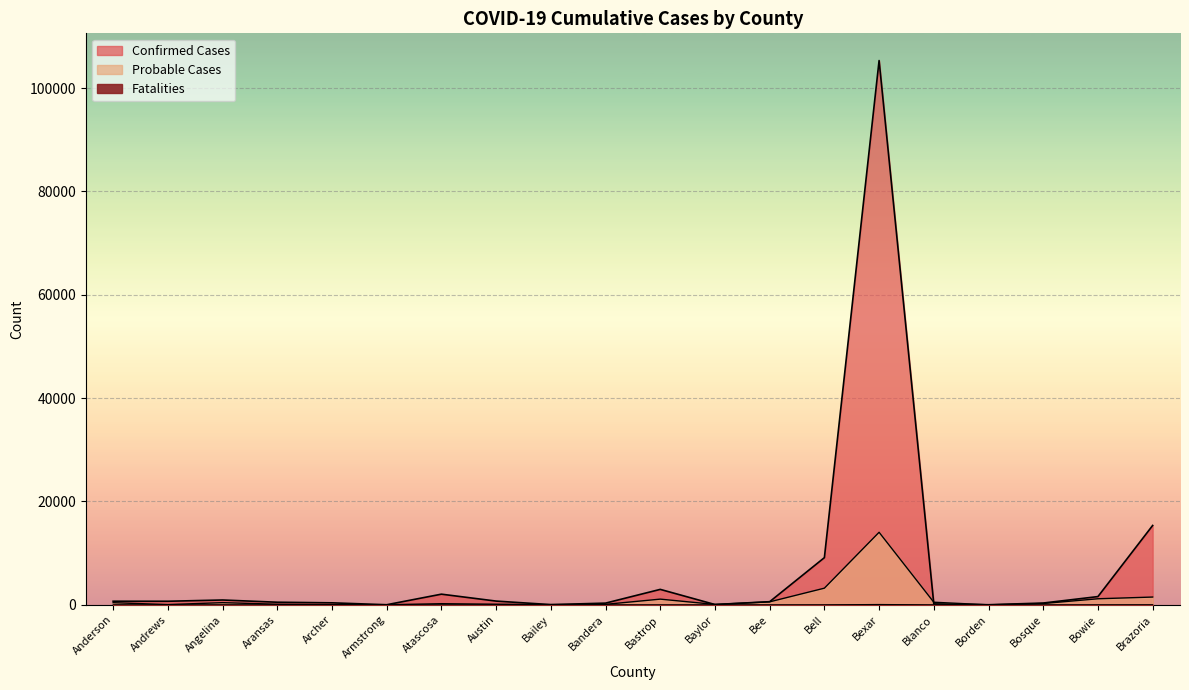

The Fatalities series shows 1 at Andrews. True or false?

True